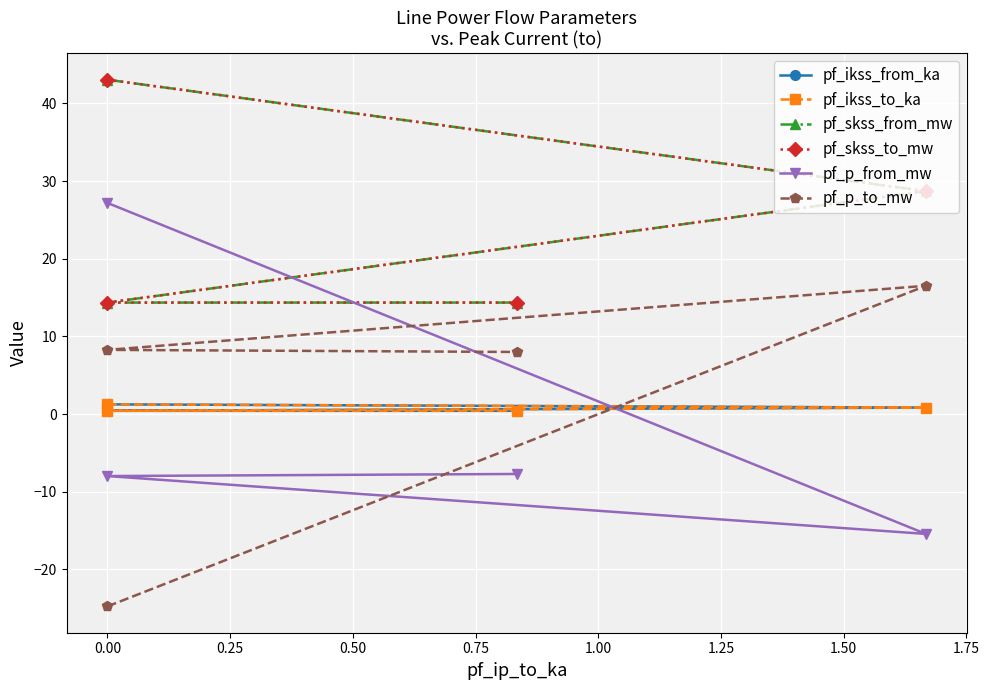

Reading left to right, what are all the values shown in this chart?

pf_ikss_from_ka: 1.2	0.8	0.4	0.4
pf_ikss_to_ka: 1.2	0.8	0.4	0.4
pf_skss_from_mw: 43.1	28.7	14.4	14.4
pf_skss_to_mw: 43.1	28.7	14.4	14.4
pf_p_from_mw: 27.2	-15.4	-8.0	-7.7
pf_p_to_mw: -24.8	16.5	8.3	8.0